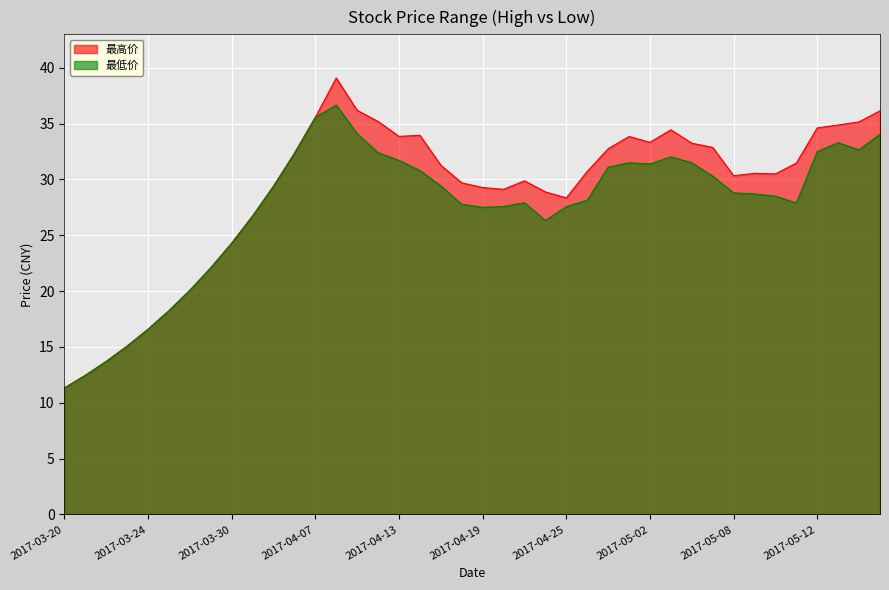

Which category has the lowest value in the 最高价 series?

2017-03-20